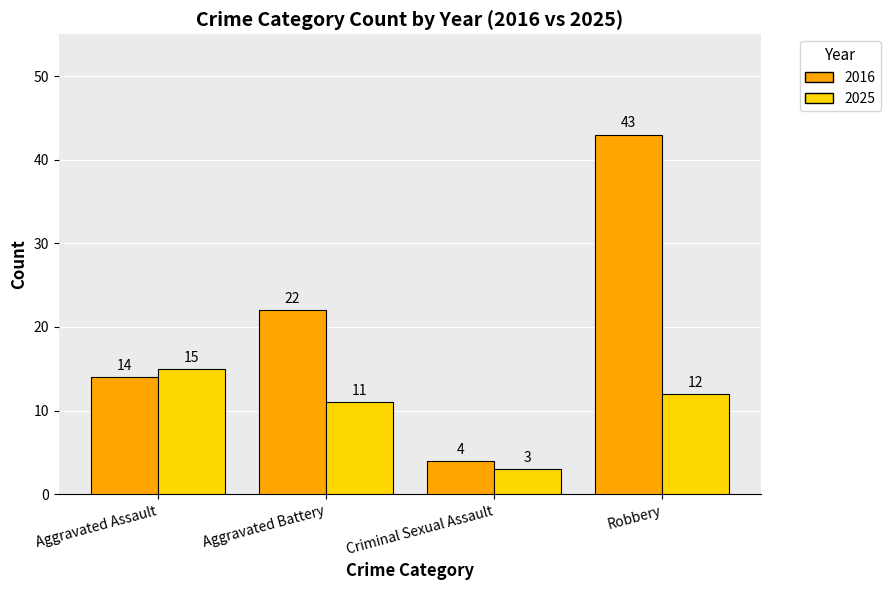

Which category has the lowest value in the 2025 series?

Criminal Sexual Assault